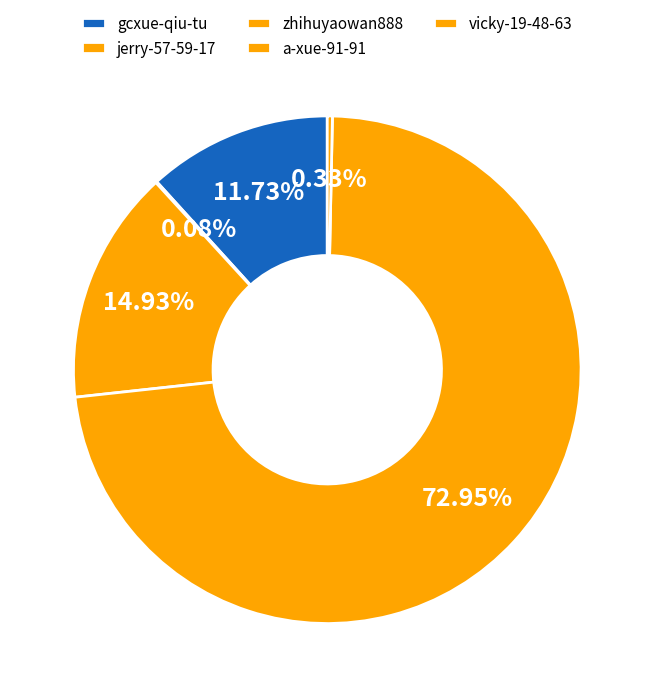

How many slices are in this pie chart?

5